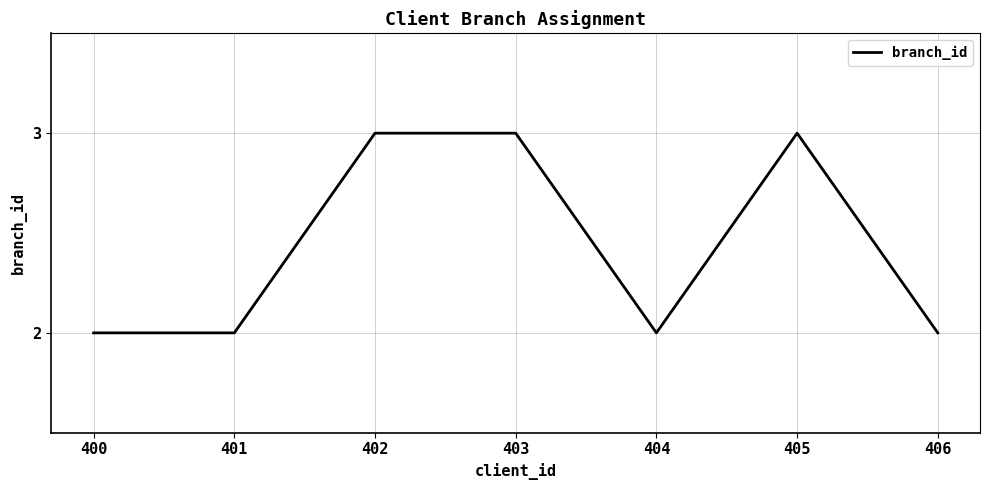

How many values are between 2 and 3?

7